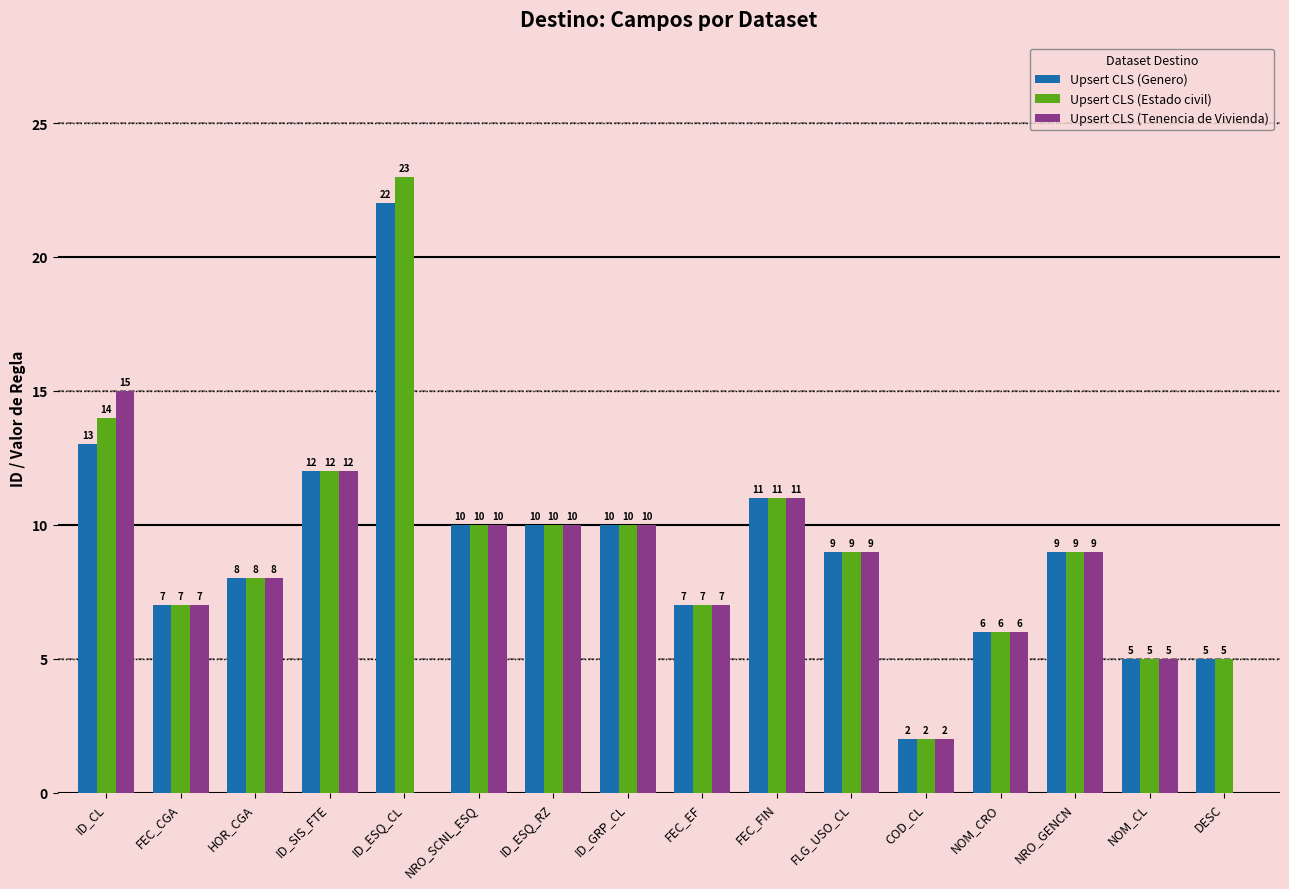

Between NOM_CL and DESC, which series saw the biggest shift?

Upsert CLS (Tenencia de Vivienda)